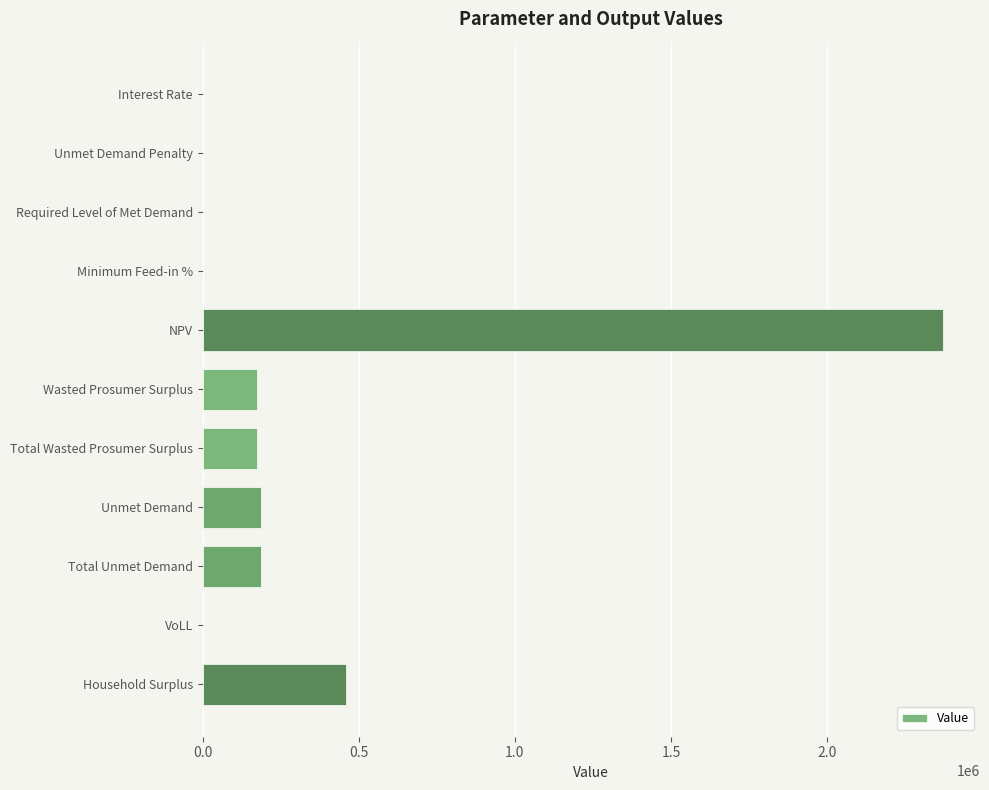

Where is the data nearest to the value 1185672?

Household Surplus